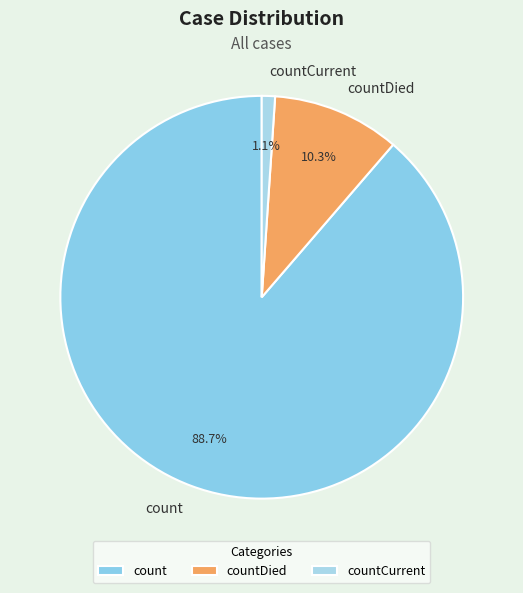

What is the majority slice?

count